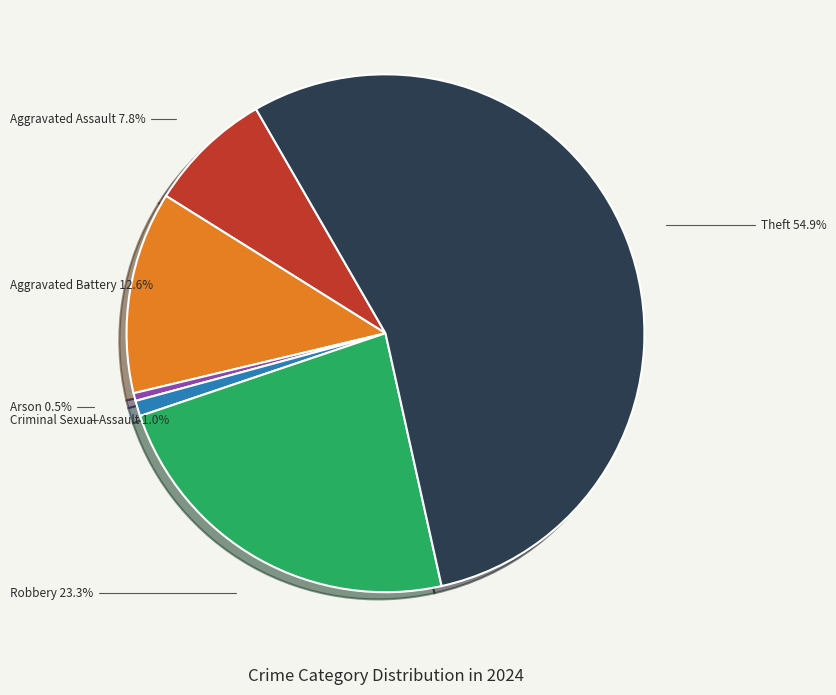

Is there a majority slice in this chart?

Yes